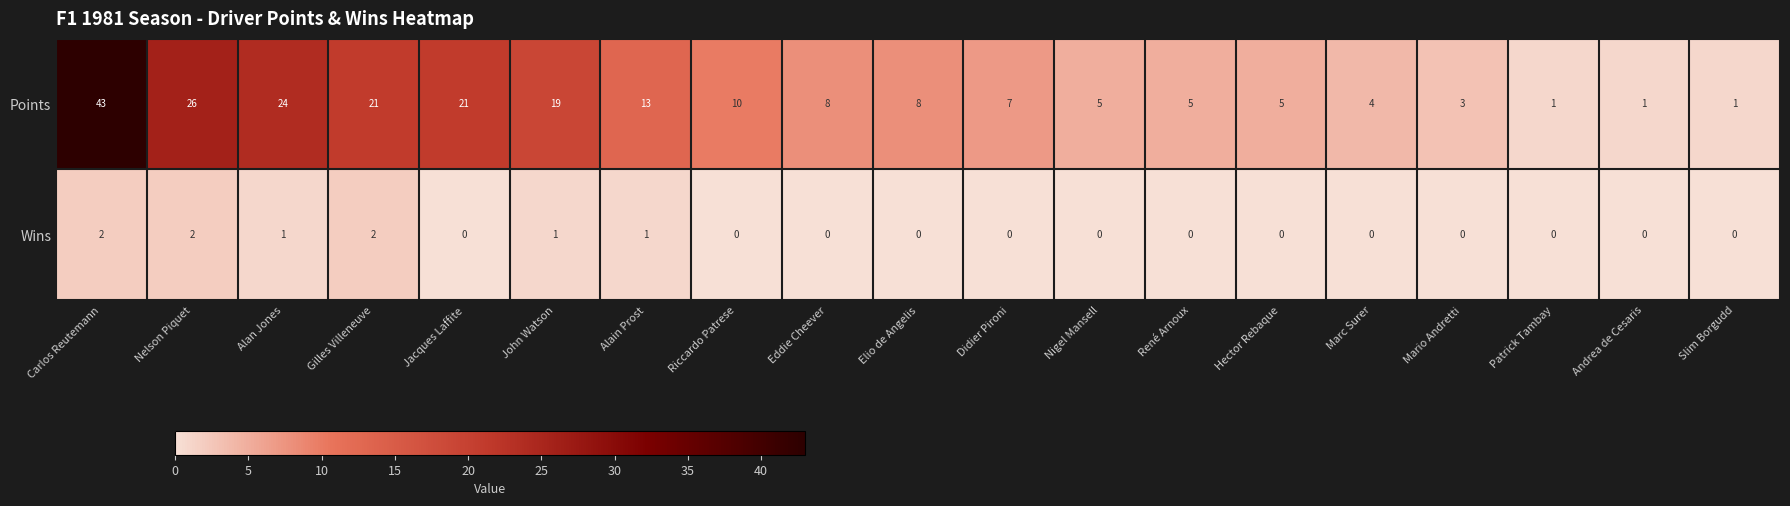

Which category has the highest value across all series?

Carlos Reutemann